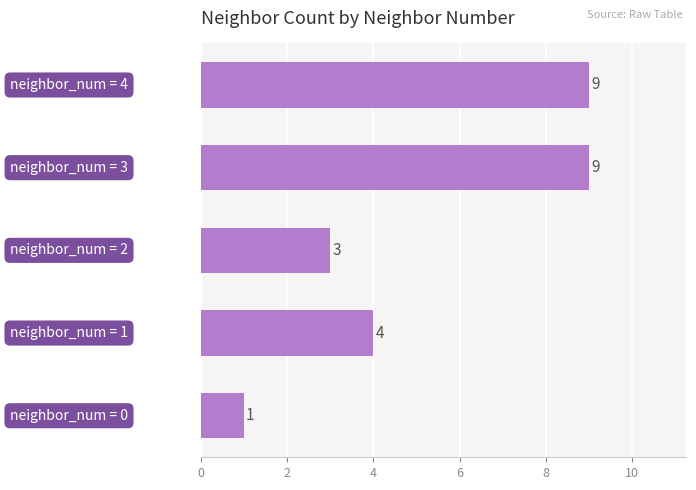

Reading bottom to top, list all the values displayed in this chart.

1	4	3	9	9